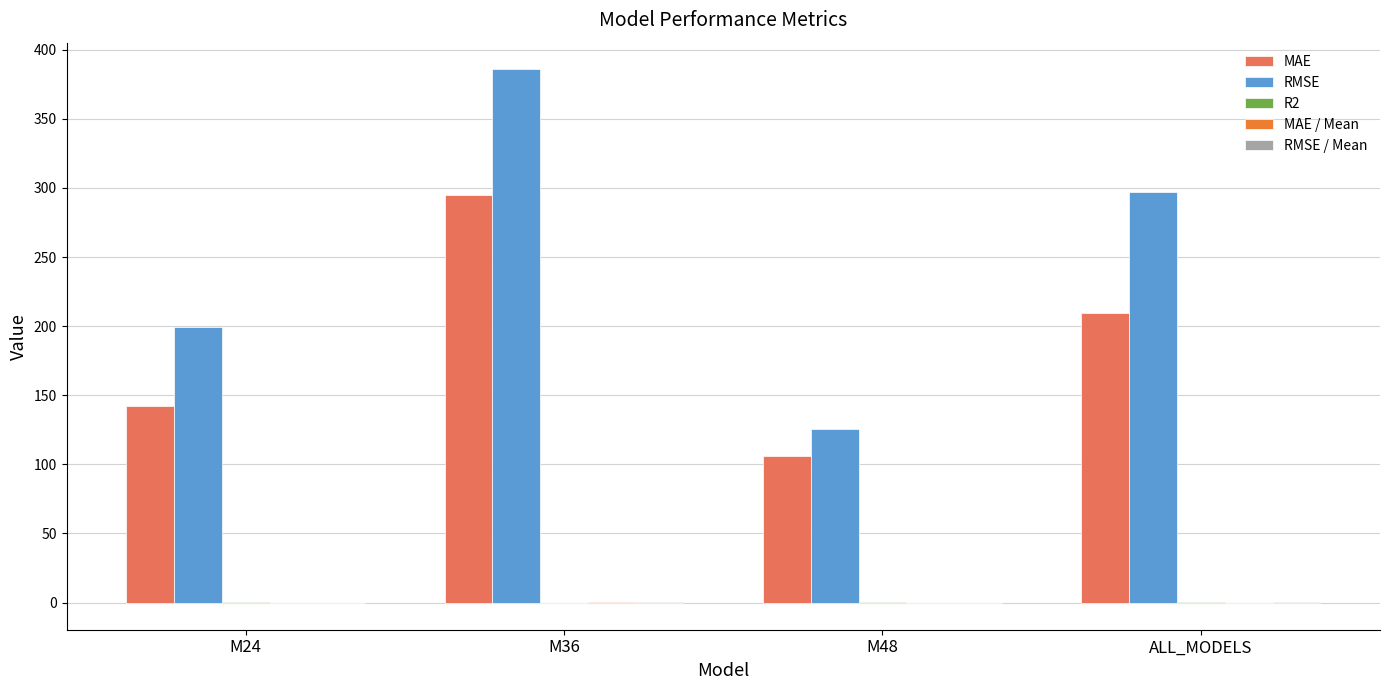

Between M36 and ALL_MODELS, which series saw the biggest shift?

RMSE